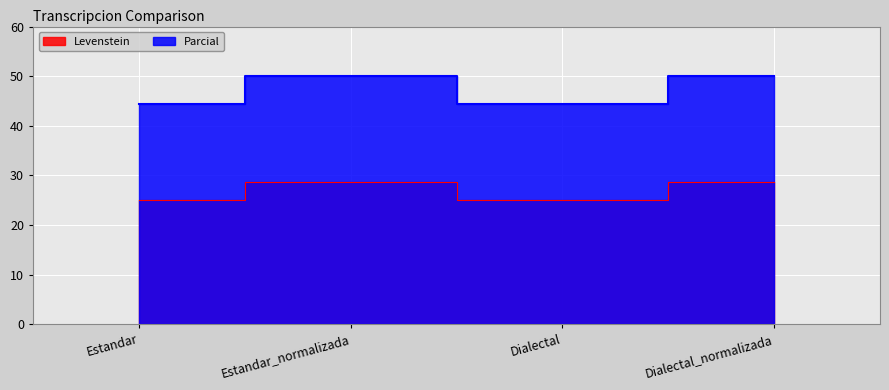

What is the sum of all Parcial values?

188.9